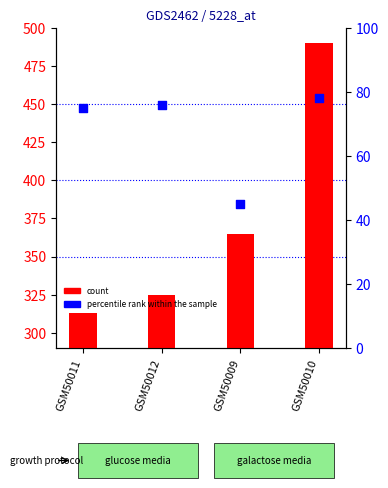

What is the total value across all series at GSM50011?

388